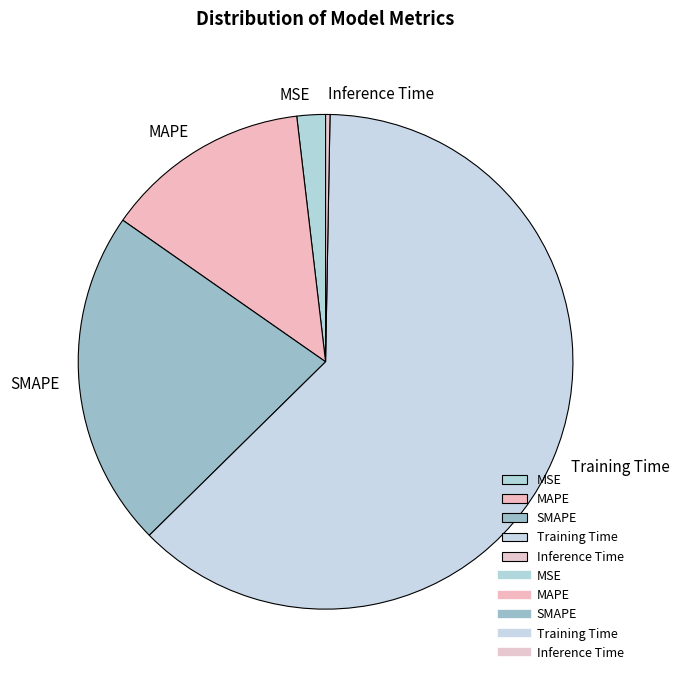

Between Inference Time and SMAPE, which is larger?

SMAPE